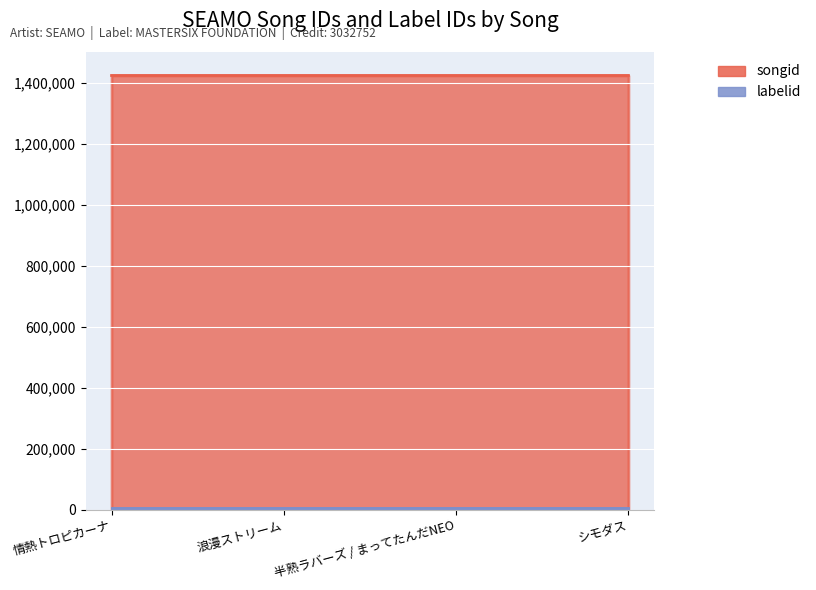

Reading left to right, list all the values displayed in this chart.

1423033	1423032	1423034	1423035